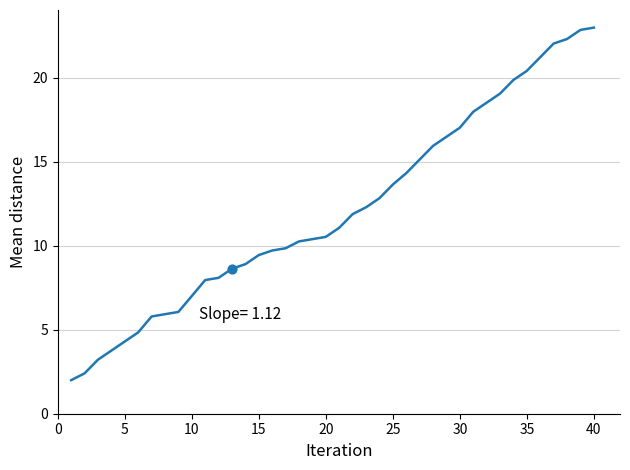

What is the difference between the maximum and minimum values?

21.0